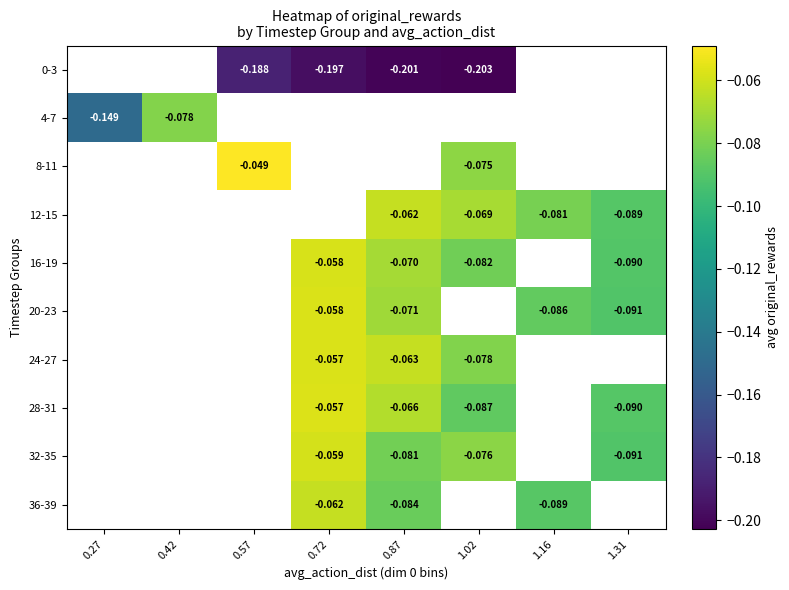

Which series has the widest spread of values?

4-7